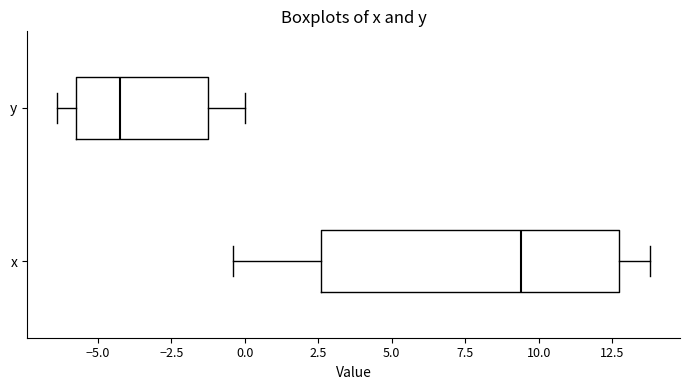

Which box has the furthest to the right median line?

x